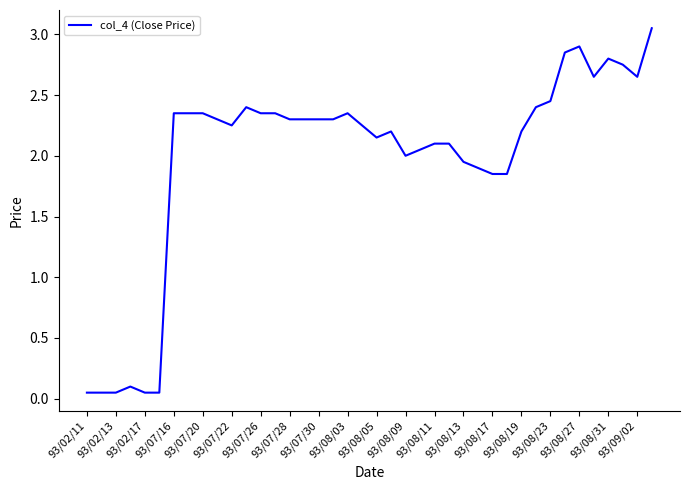

Reading left to right, what are all the values shown in this chart?

0.1	0.1	0.1	0.1	0.1	0.1	2.4	2.4	2.4	2.3	2.2	2.4	2.4	2.4	2.3	2.3	2.3	2.3	2.4	2.2	2.1	2.2	2.0	2.0	2.1	2.1	1.9	1.9	1.9	1.9	2.2	2.4	2.5	2.9	2.9	2.6	2.8	2.8	2.6	3.0